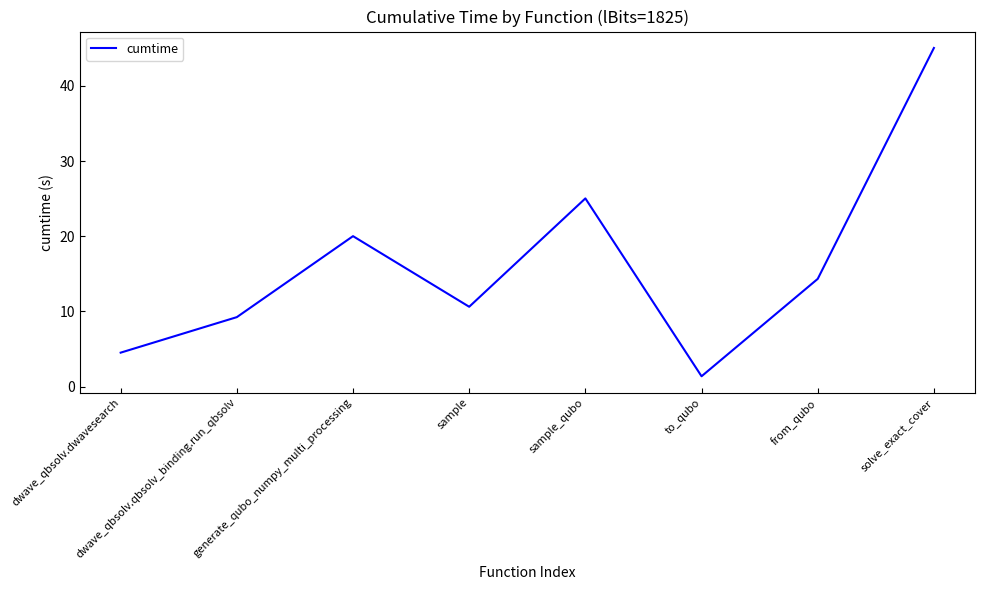

What is the difference between the second highest and second lowest values?

20.5